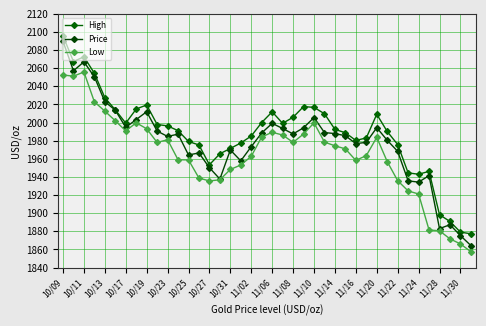

What is the highest value of the Price series?

2089.7